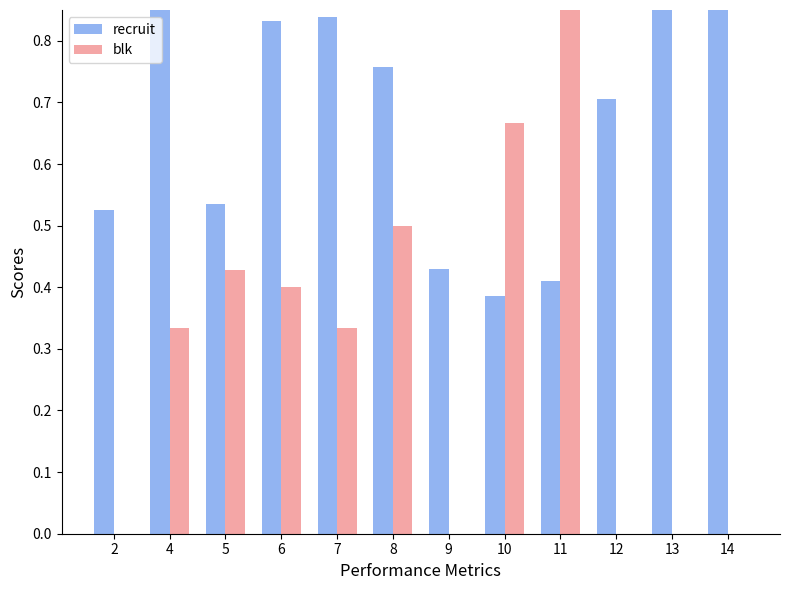

How many groups of bars are there?

12